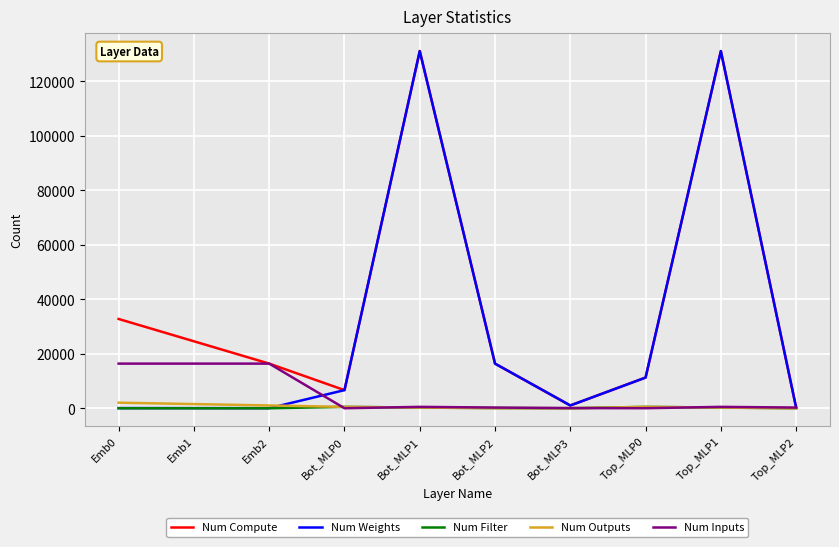

What is the minimum value shown in the chart?

1